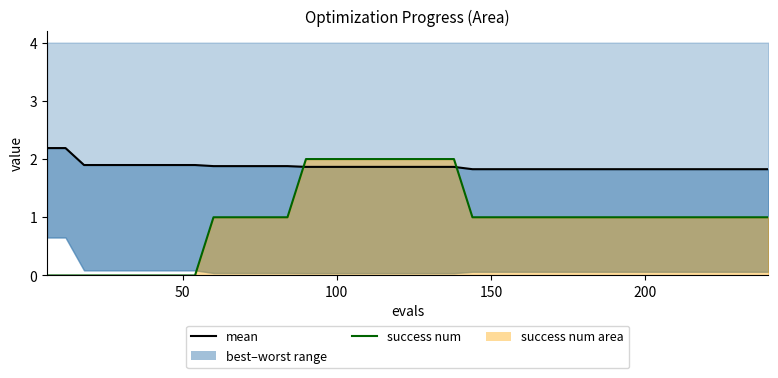

Reading left to right, list all the values displayed in this chart.

mean (line): 2.2	2.2	1.9	1.9	1.9	1.9	1.9	1.9	1.9	1.9	1.9	1.9	1.9	1.9	1.9	1.9	1.9	1.9	1.9	1.9	1.9	1.9	1.9	1.8	1.8	1.8	1.8	1.8	1.8	1.8	1.8	1.8	1.8	1.8	1.8	1.8	1.8	1.8	1.8	1.8
success num (line): 0.0	0.0	0.0	0.0	0.0	0.0	0.0	0.0	0.0	1.0	1.0	1.0	1.0	1.0	2.0	2.0	2.0	2.0	2.0	2.0	2.0	2.0	2.0	1.0	1.0	1.0	1.0	1.0	1.0	1.0	1.0	1.0	1.0	1.0	1.0	1.0	1.0	1.0	1.0	1.0